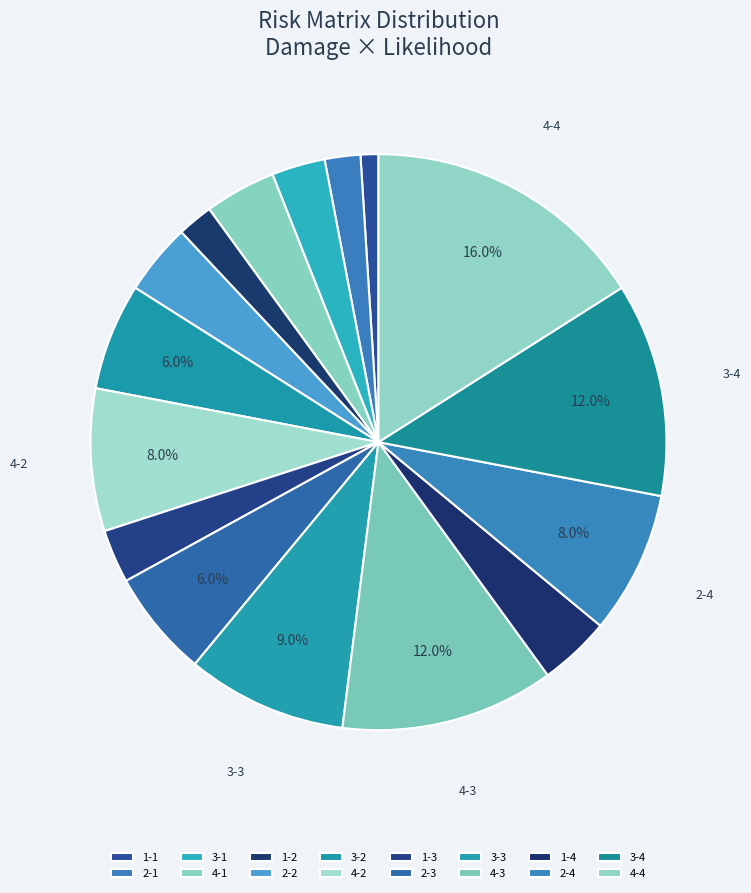

How many segments does this pie chart have?

16